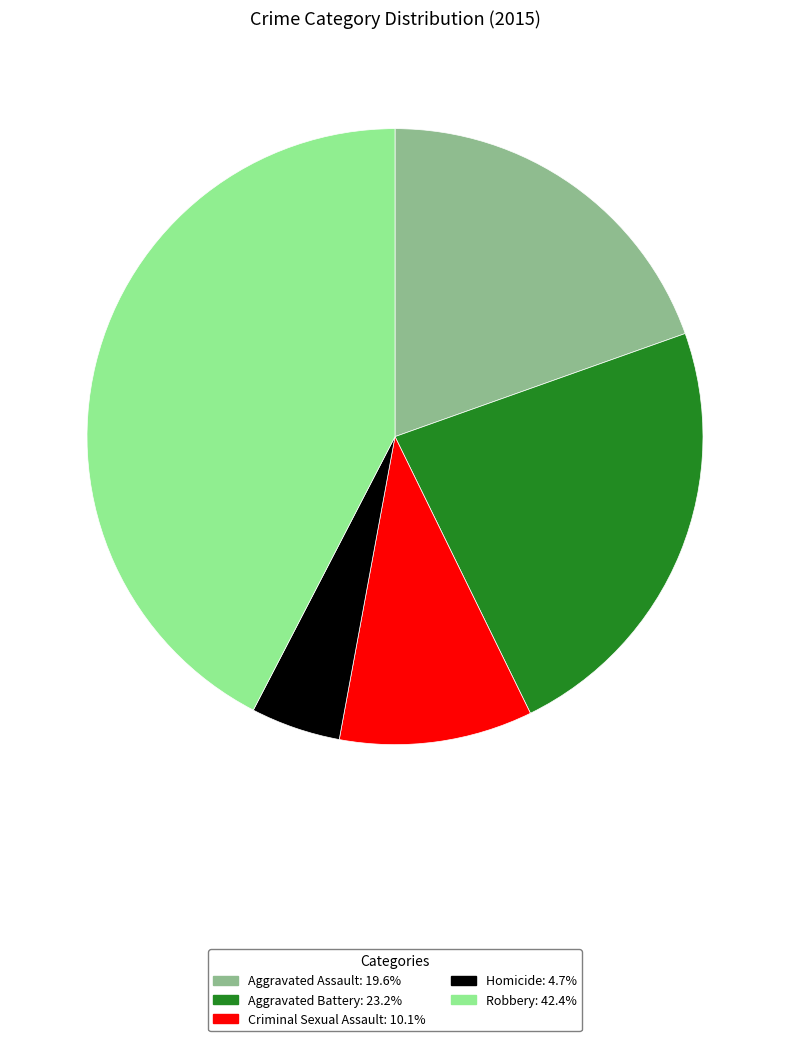

Count the number of slices in the pie.

5